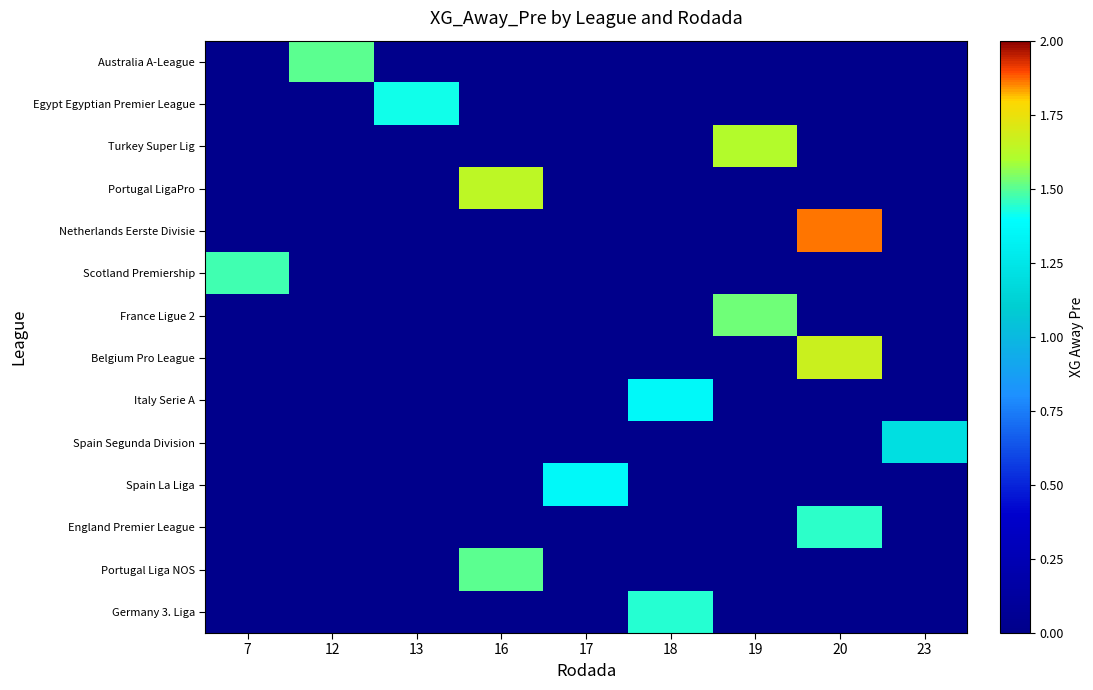

Which series has the widest spread of values?

Netherlands Eerste Divisie